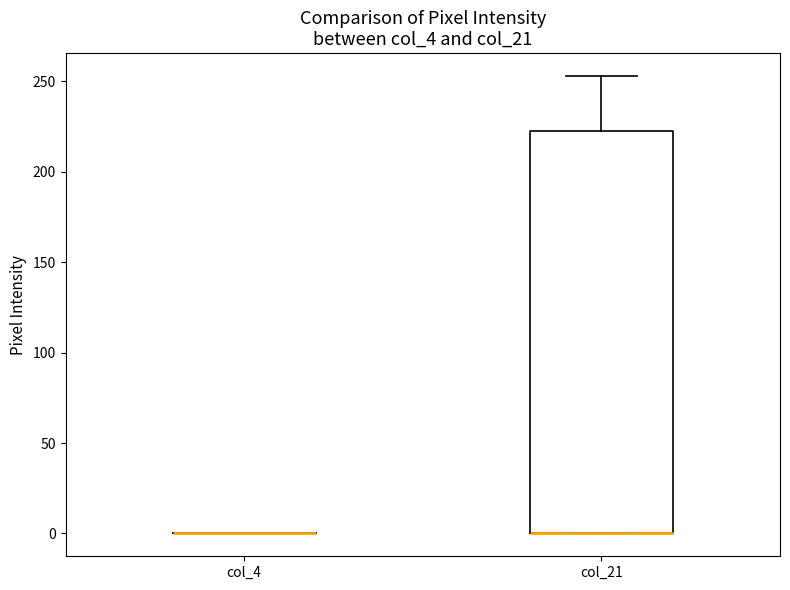

Comparing the boxes themselves (not the whiskers), which one is the tallest?

col_21